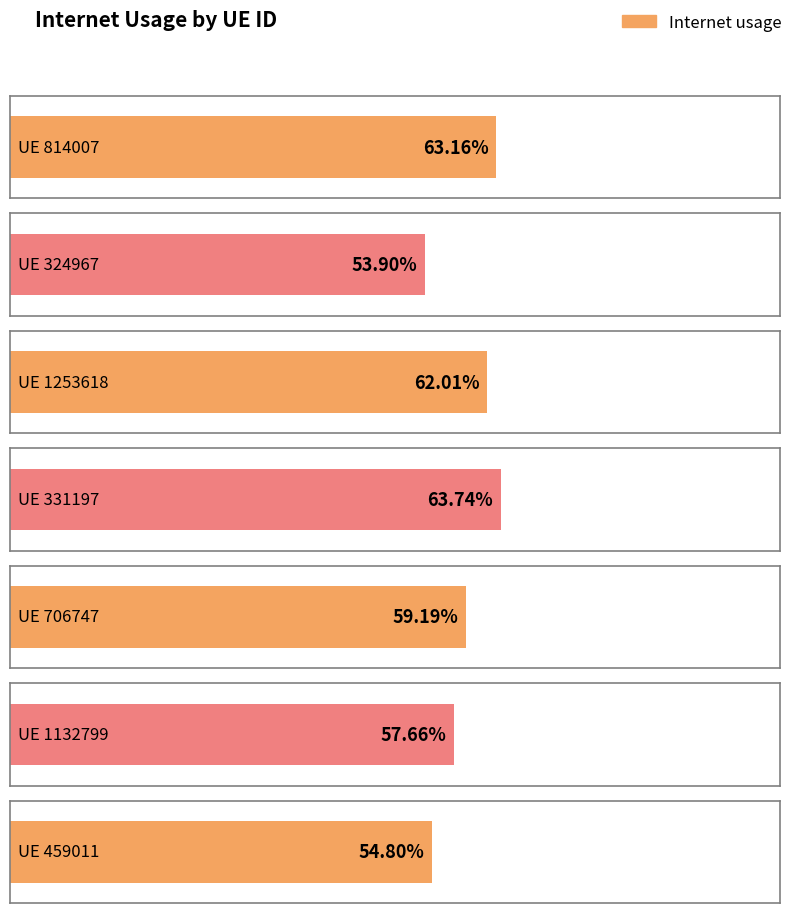

The value at 706747 is 0.2. True or false?

False